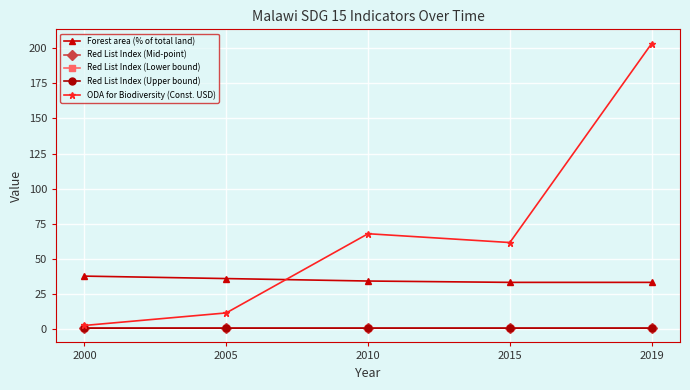

Reading left to right, extract all data points from this chart.

Forest area (% of total land): 2000=37.8	2005=36.1	2010=34.3	2015=33.4	2019=33.4
Red List Index (Mid-point): 2000=0.8	2005=0.8	2010=0.8	2015=0.8	2019=0.8
Red List Index (Lower bound): 2000=0.8	2005=0.8	2010=0.8	2015=0.8	2019=0.8
Red List Index (Upper bound): 2000=0.8	2005=0.8	2010=0.8	2015=0.8	2019=0.8
ODA for Biodiversity (Const. USD): 2000=2.7	2005=11.6	2010=68.0	2015=61.7	2019=203.3